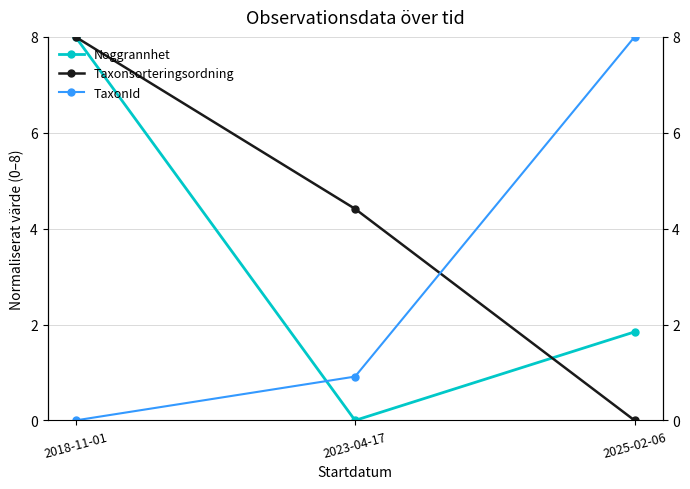

Where is Taxonsorteringsordning nearest to the value 4?

2023-04-17